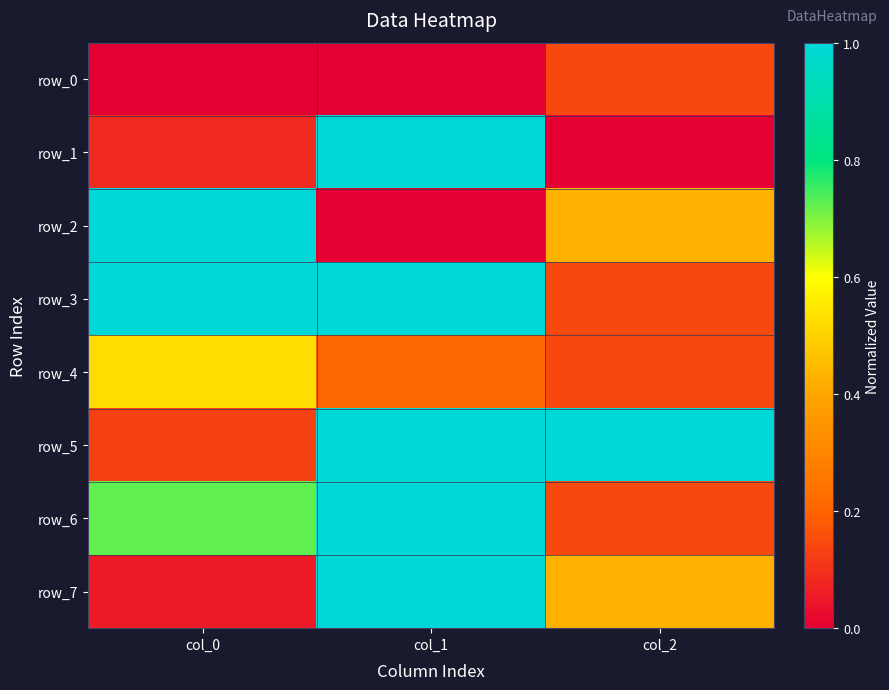

True or false: row_5 has a value of 0.5 at col_1.

False